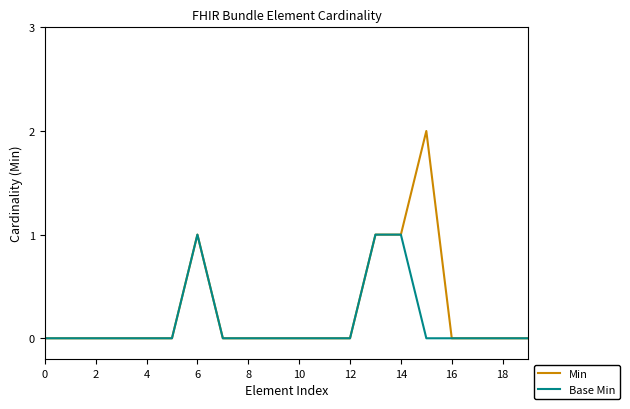

How many Base Min values are between 0 and 1?

20